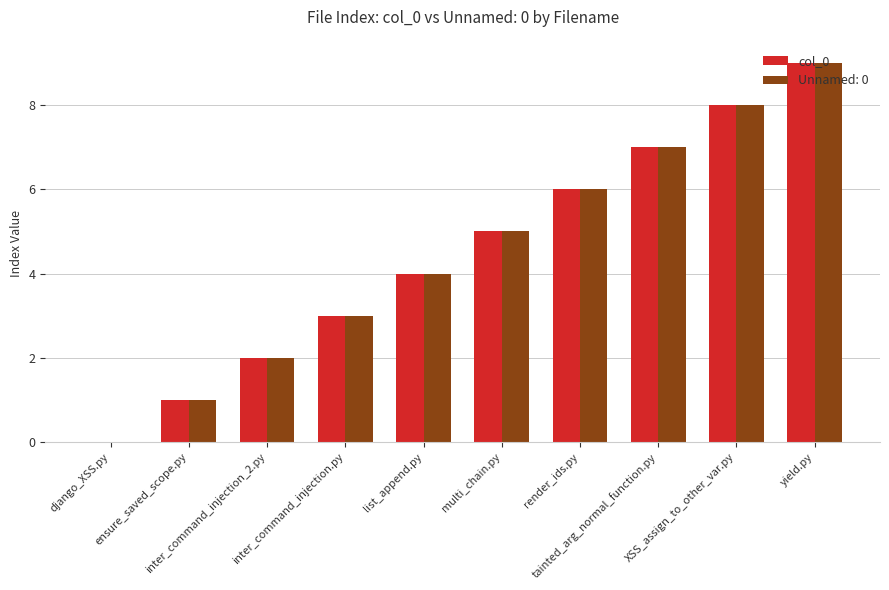

How many positive values does the col_0 series have?

9